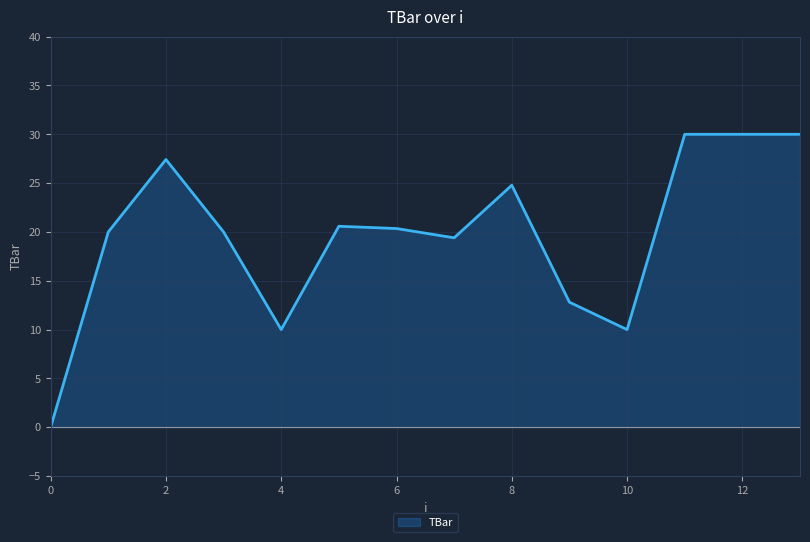

What is the ratio of the value at 4 to the value at 6?

0.5